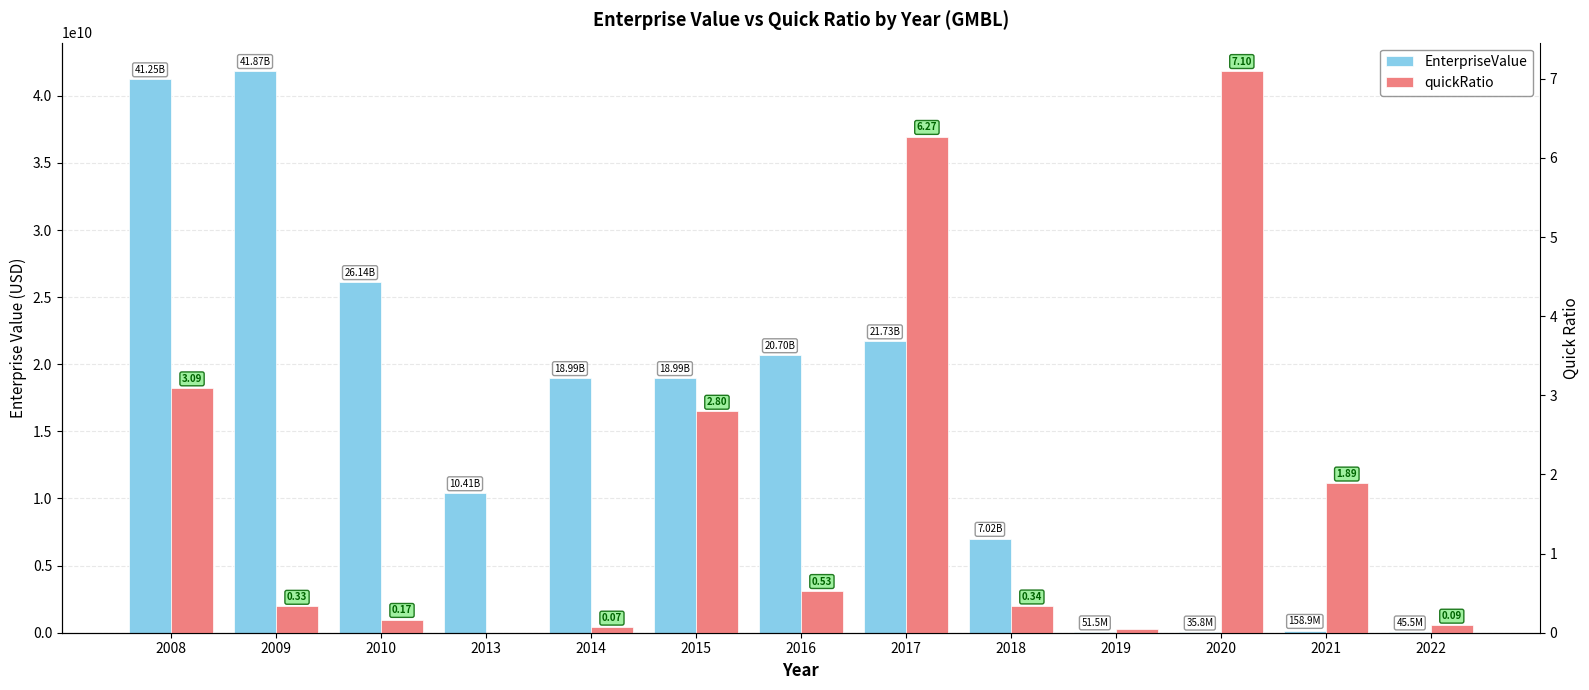

How many distinct data groups are displayed?

2